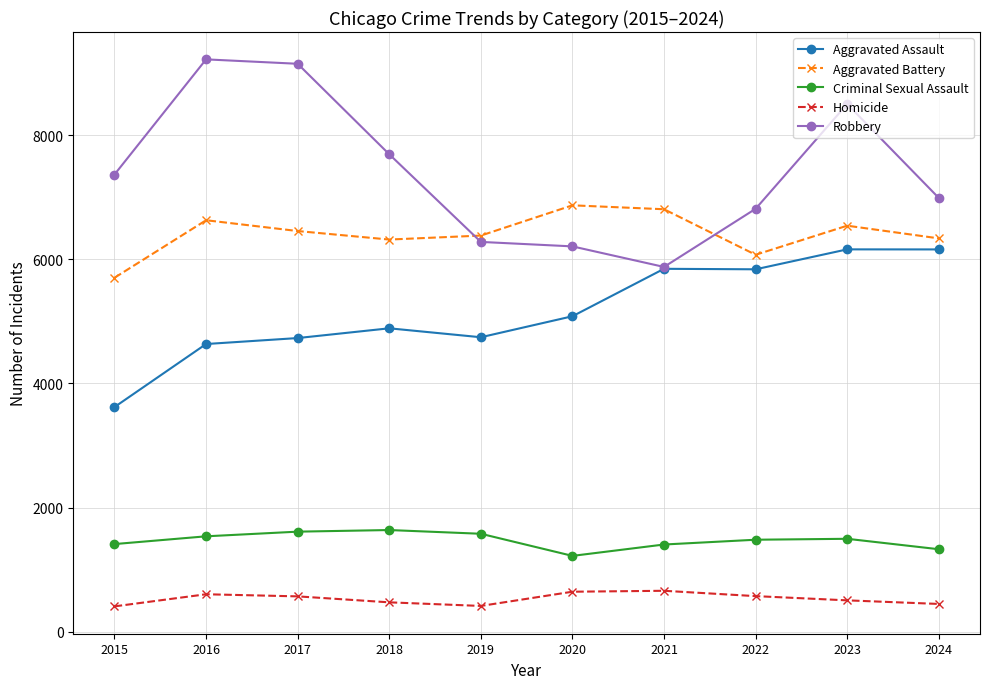

Rank the series at 2015 from highest to lowest value.

Robbery, Aggravated Battery, Aggravated Assault, Criminal Sexual Assault, Homicide